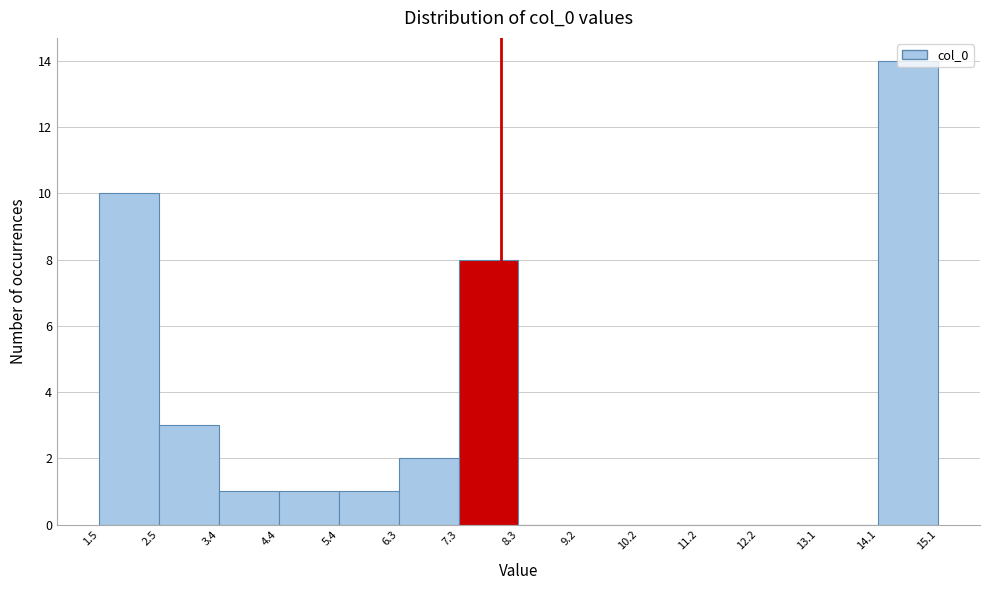

What is the height of the bar covering 7.3 to 8.3 on the x-axis? The values are not printed on the chart, so give them approximately, as read against the axis.

8